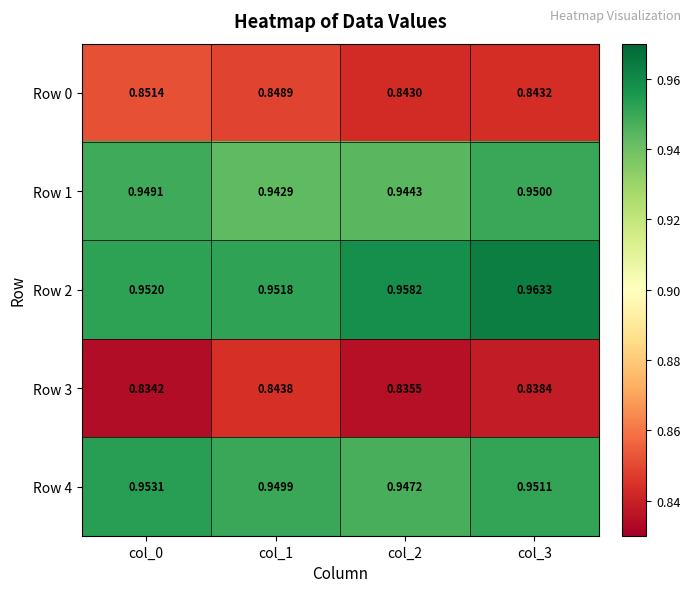

Is the value of Row 2 at col_1 greater than the value of Row 3 at col_0?

Yes